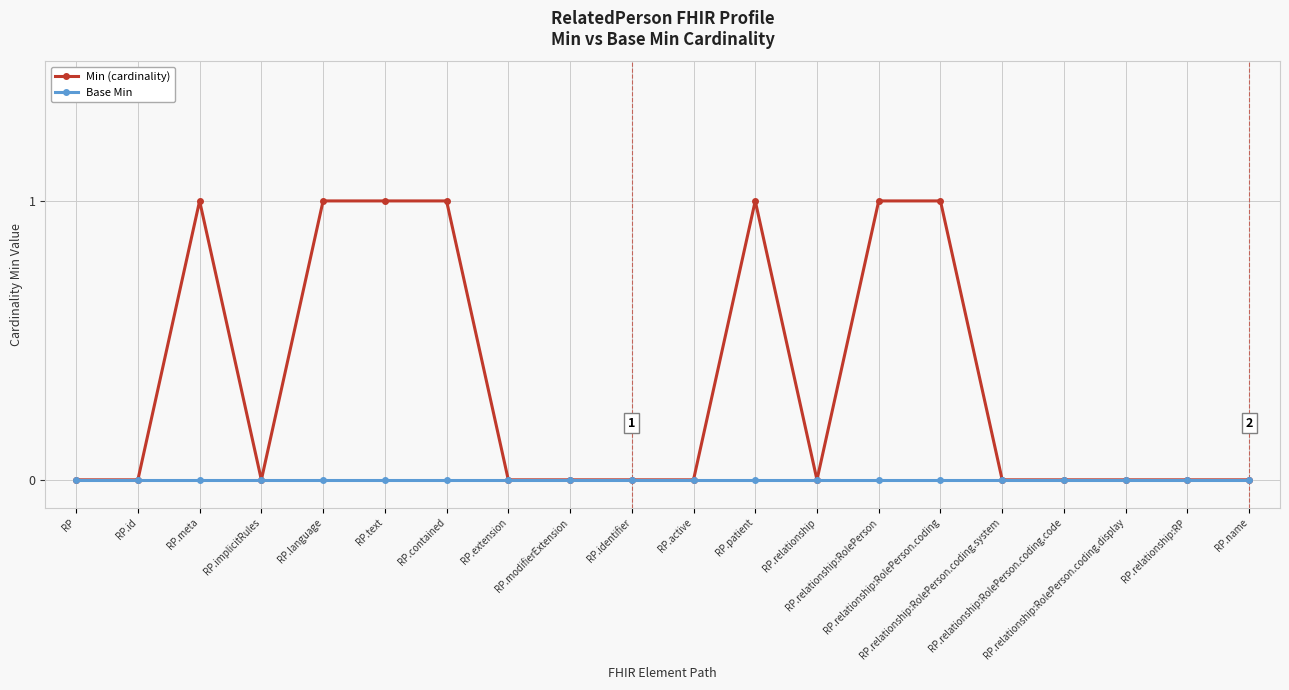

Is it true that Min (cardinality) equals 0 at RP.relationship:RolePerson.coding.code?

True